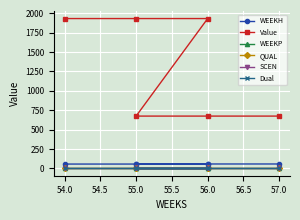

Where is Value nearest to the value 1302?

55.0